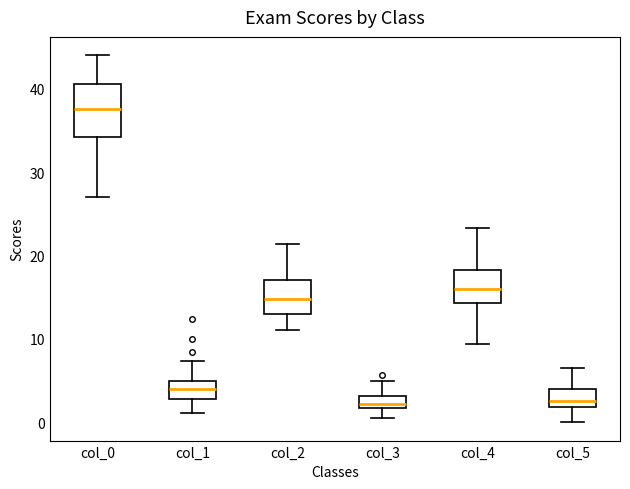

Which box has the highest median line?

col_0